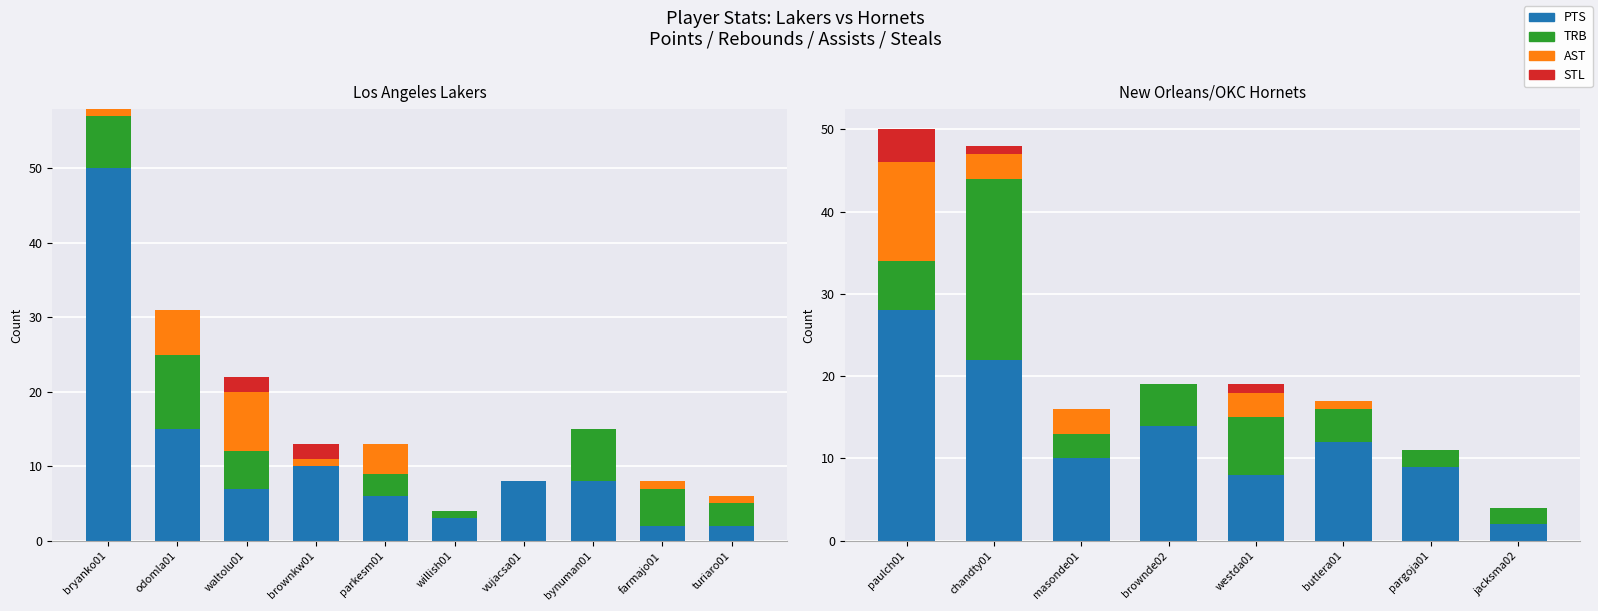

How many series are shown in this chart?

4